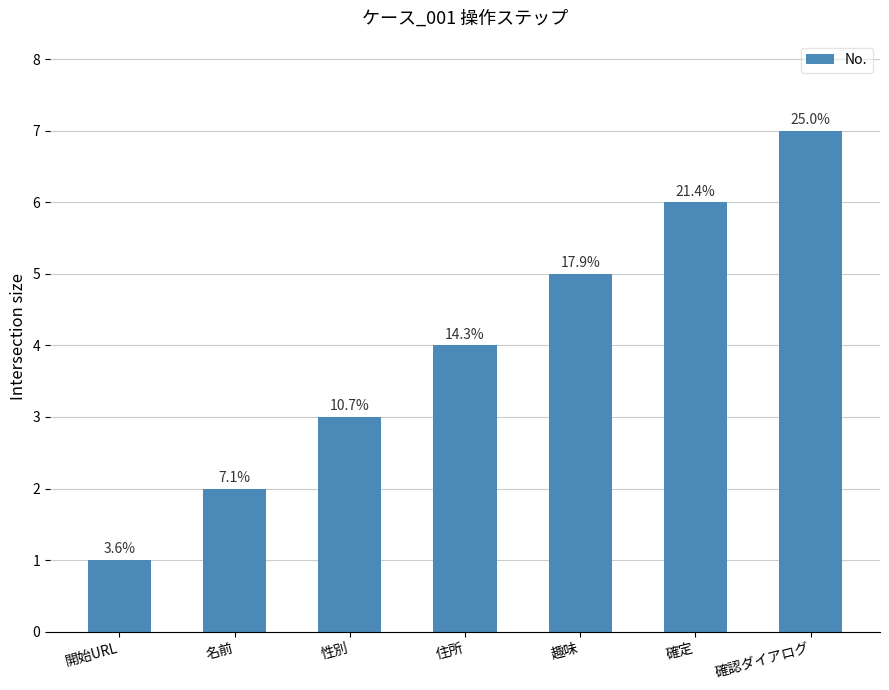

What is the value of the 3rd bar from the left?

3